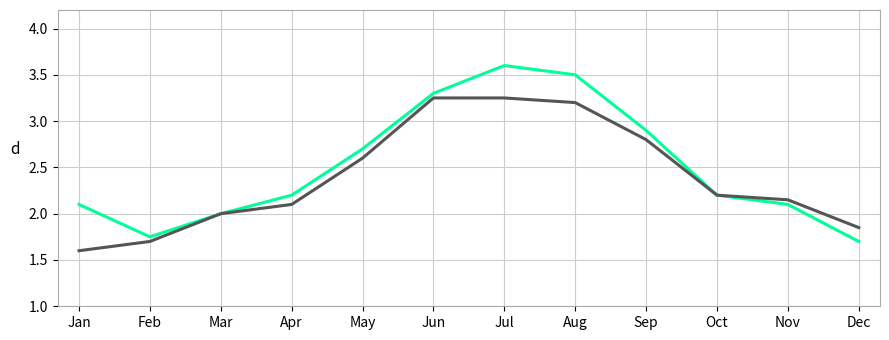

Is this an area chart (filled region under the line)?

No